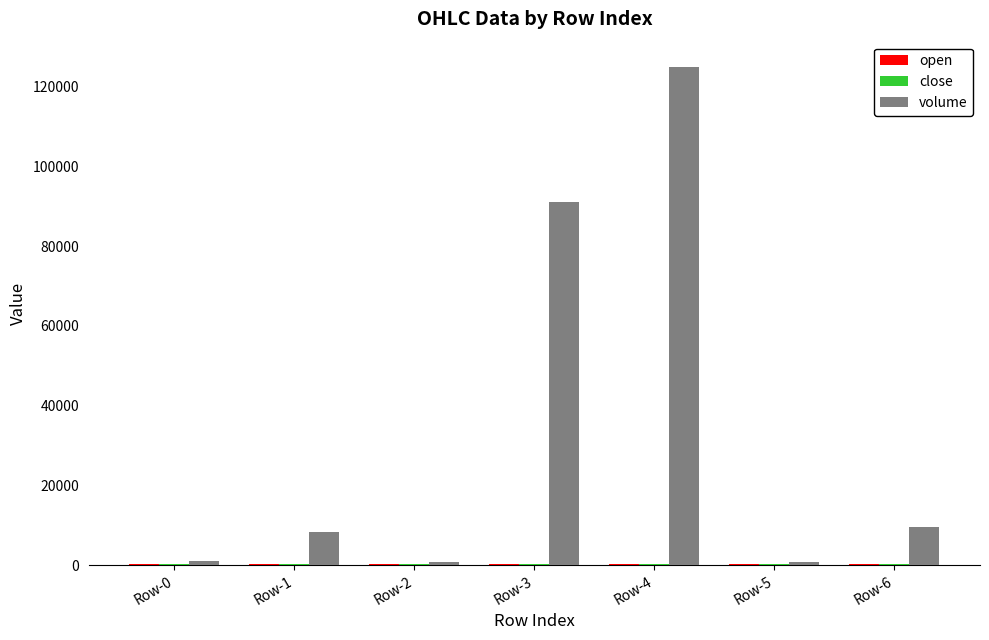

Between Row-4 and Row-5, which series saw the biggest shift?

volume